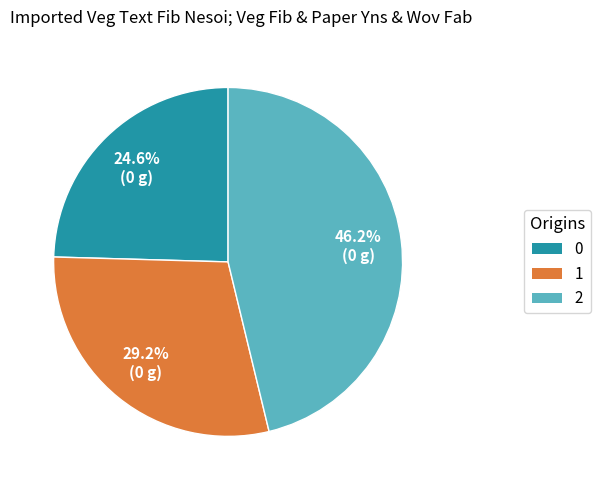

Count the number of slices in the pie.

3